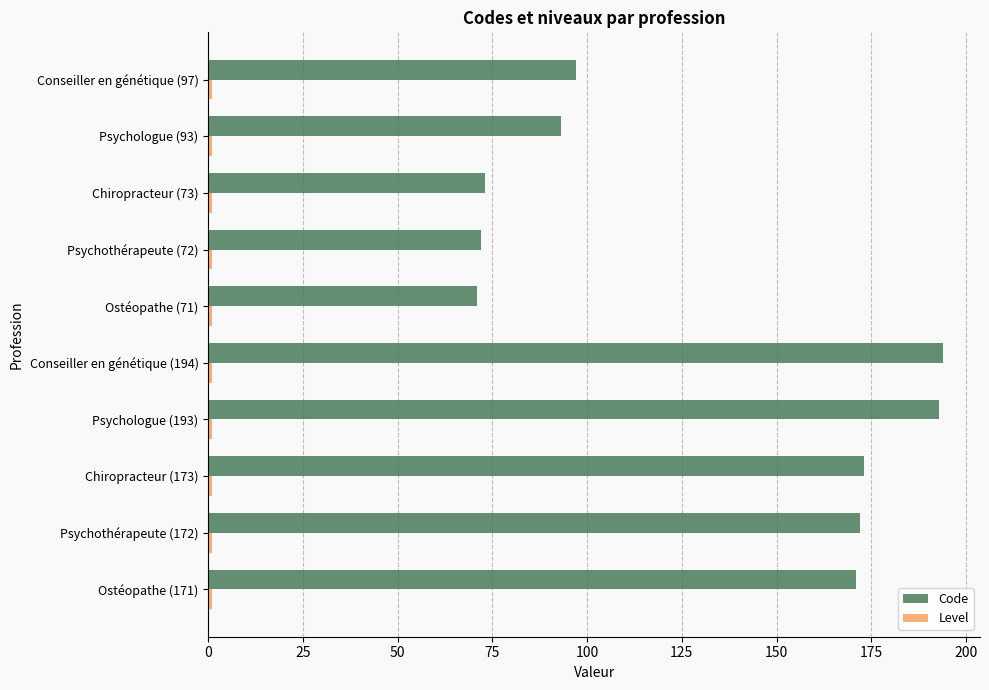

What is the highest value of the Code series?

194